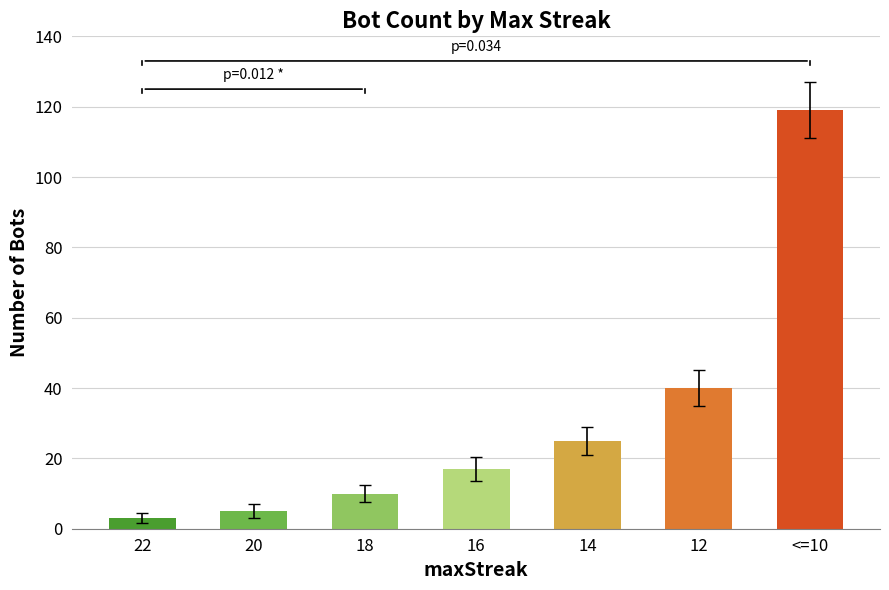

Is it true that the value at 22 is 3?

True